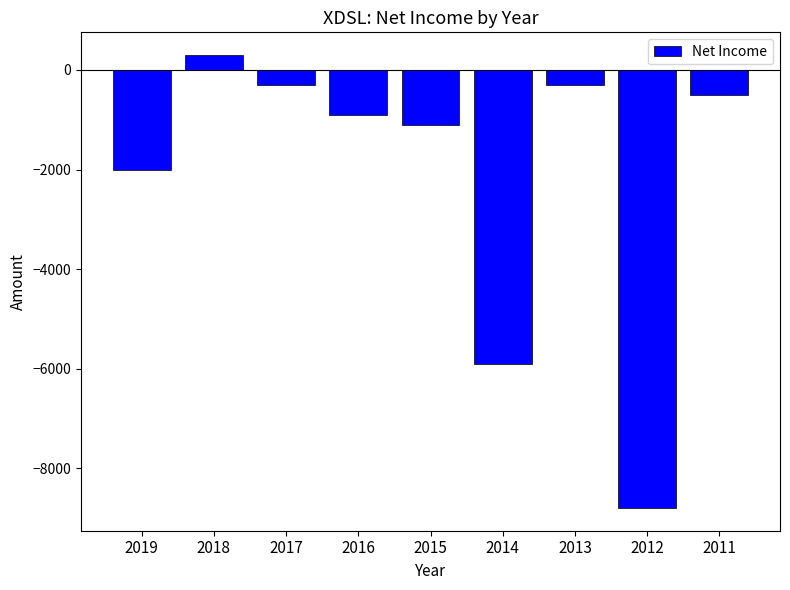

Does the chart contain any negative values?

Yes